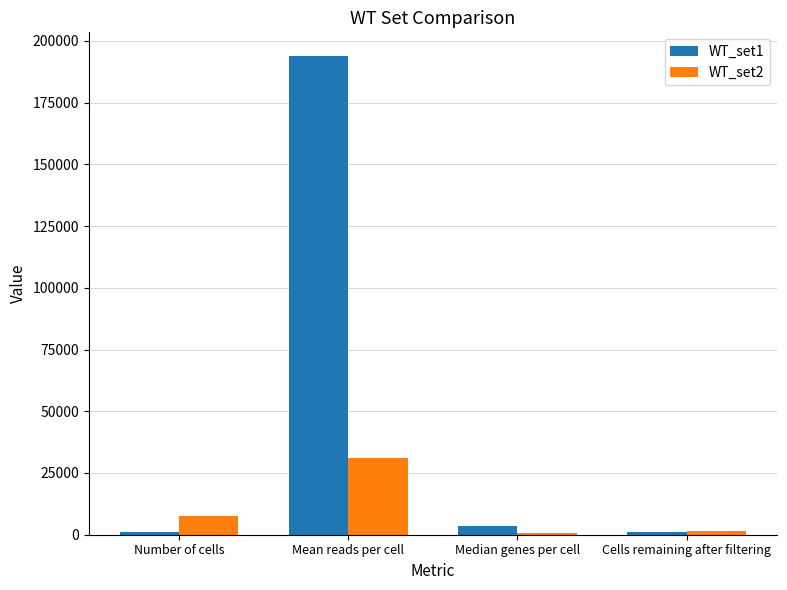

At Median genes per cell, list the series in order from largest to smallest.

WT_set1, WT_set2